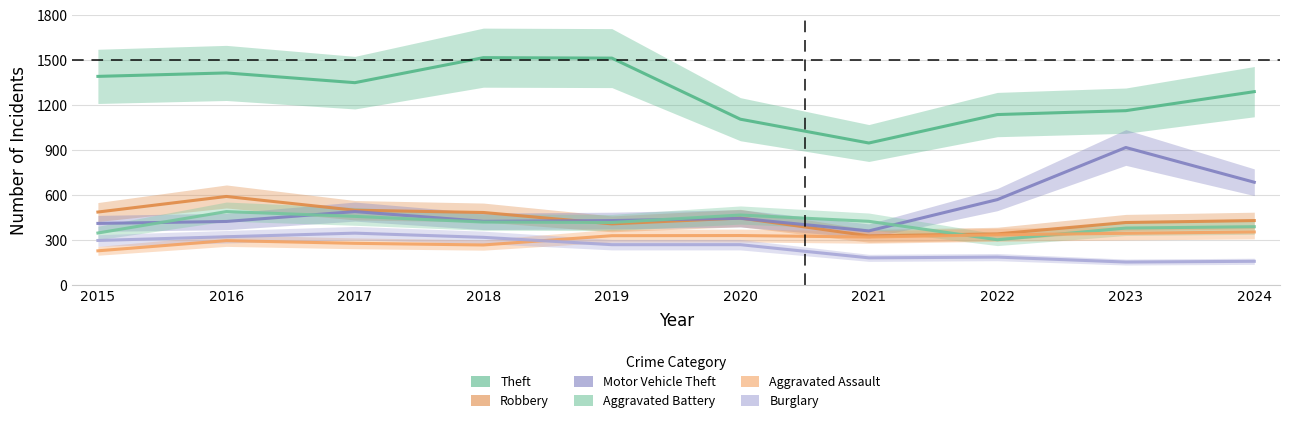

Count the number of categories in the chart.

10